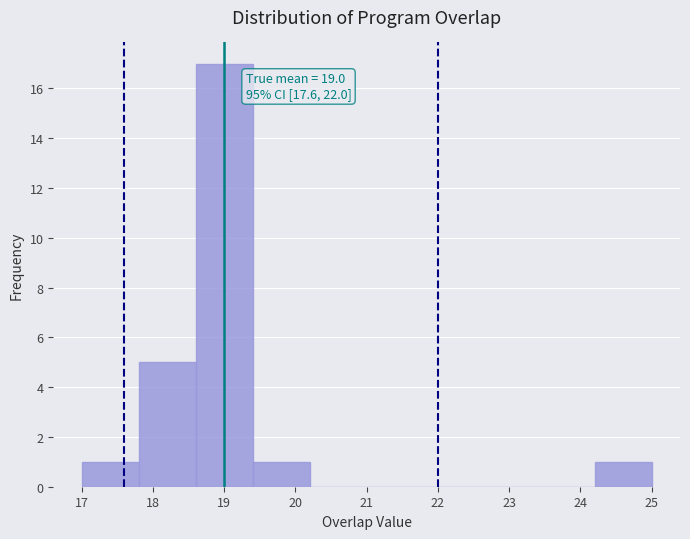

Which range on the x-axis has the tallest bar?

18.6 to 19.4